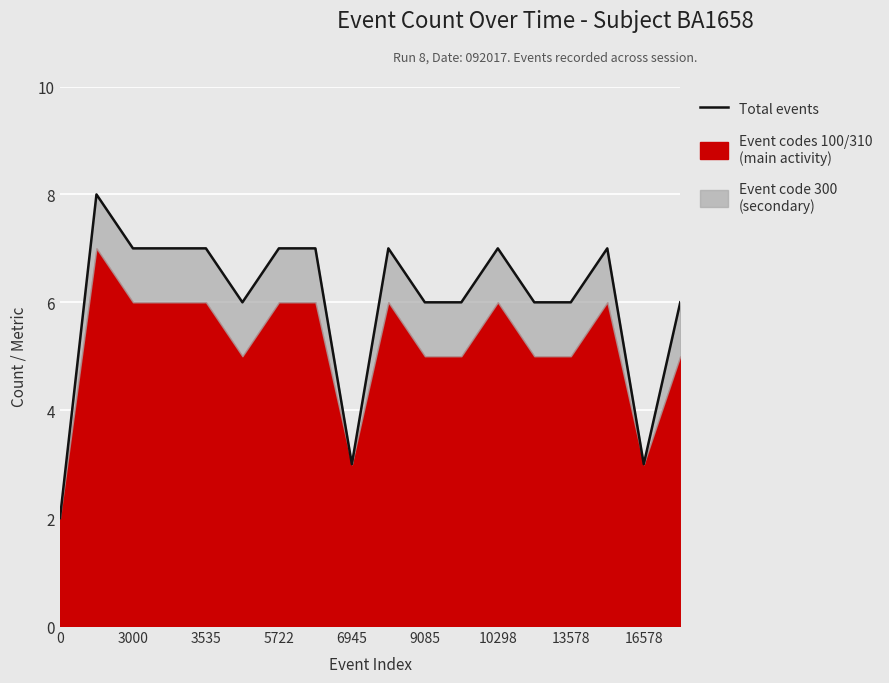

What is the difference between the maximum and minimum values?

6